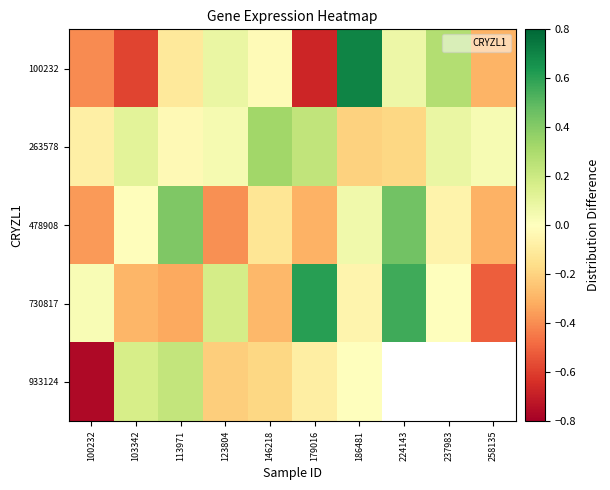

At which label does 263578 first exceed 0?

103342